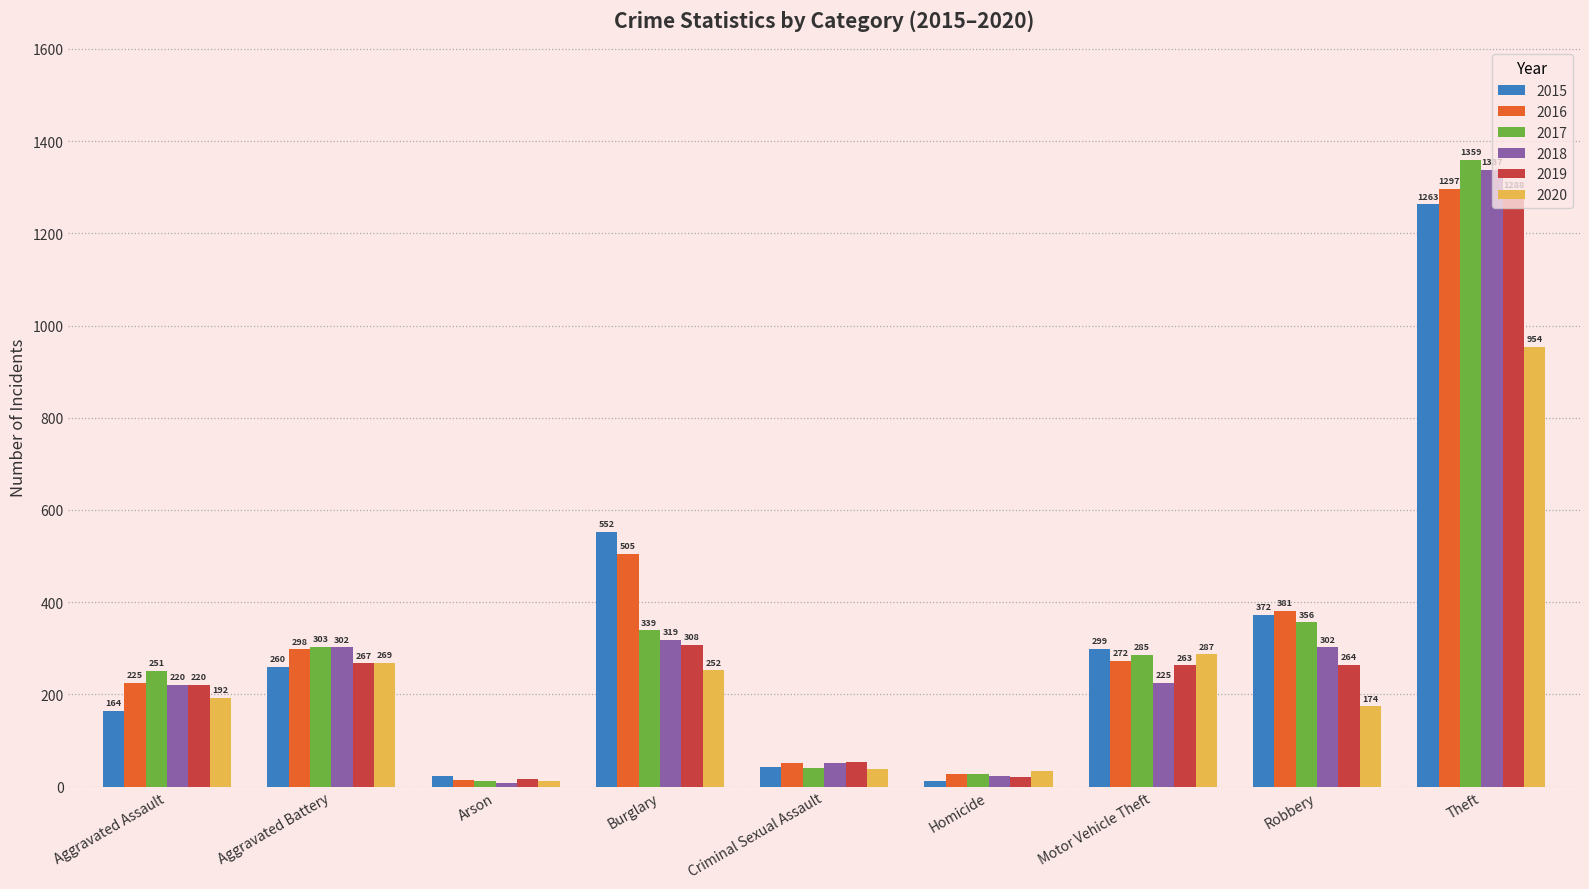

The 2015 series shows 451 at Aggravated Battery. True or false?

False